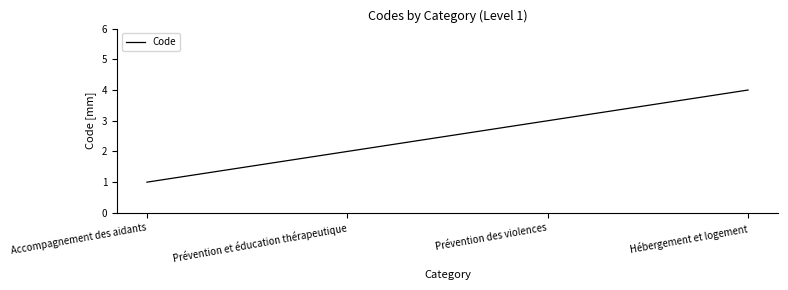

Reading right to left, transcribe all the data shown in this chart.

Hébergement et logement=4	Prévention des violences=3	Prévention et éducation thérapeutique=2	Accompagnement des aidants=1